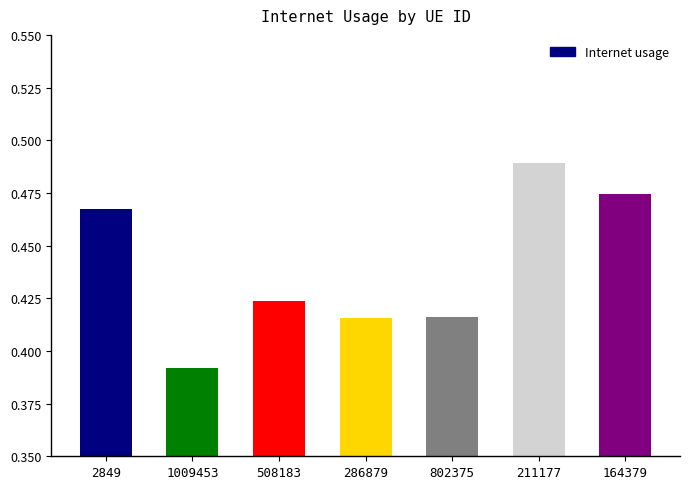

What is the sum of the values at 508183 and 1009453?

0.8